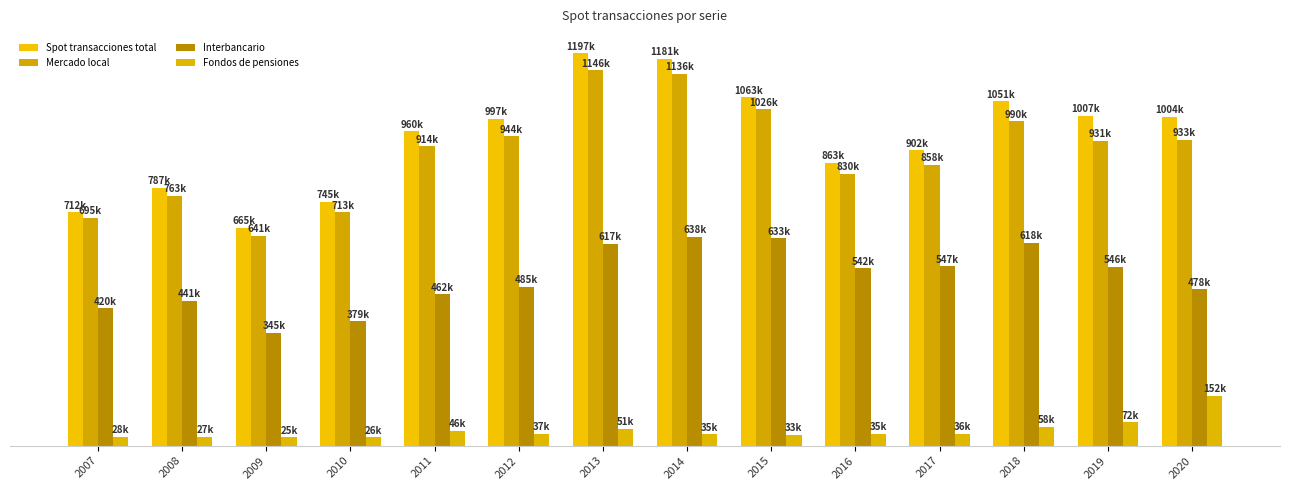

Is the value of Mercado local at 2008 greater than the value of Interbancario at 2013?

Yes